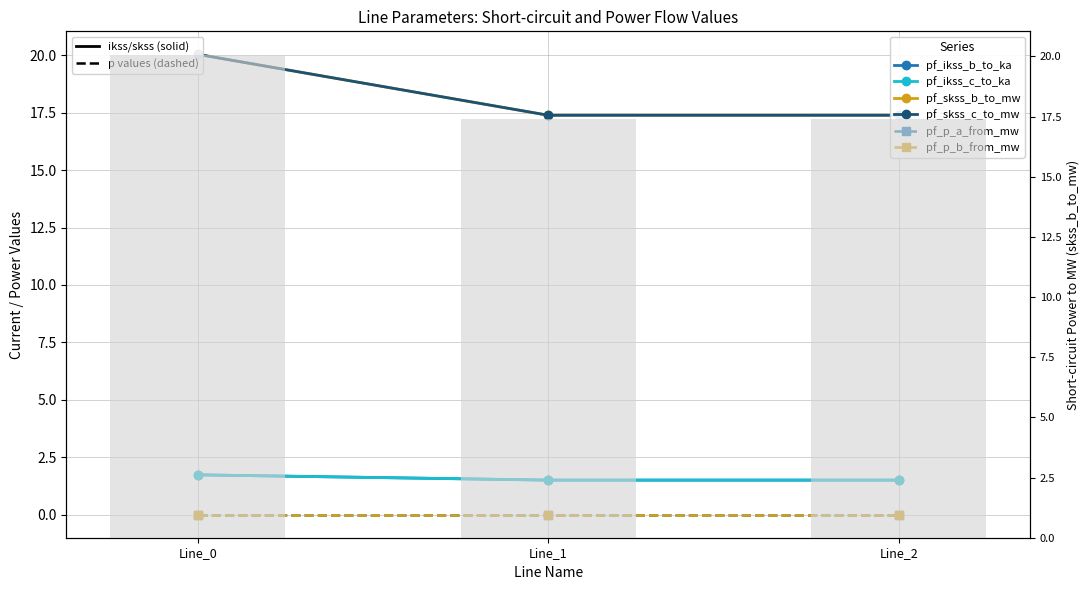

What is the minimum value for pf_ikss_c_to_ka?

1.5